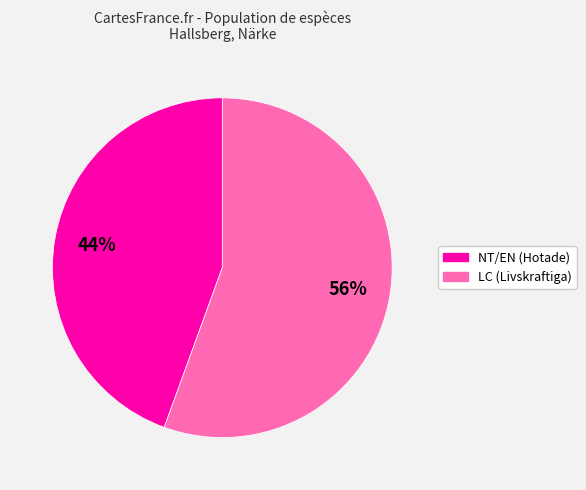

Is there any slice that represents more than half of the pie?

Yes